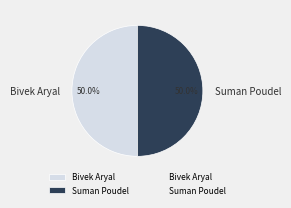

Approximately how many times larger is the value at Suman Poudel compared to Bivek Aryal?

1.0